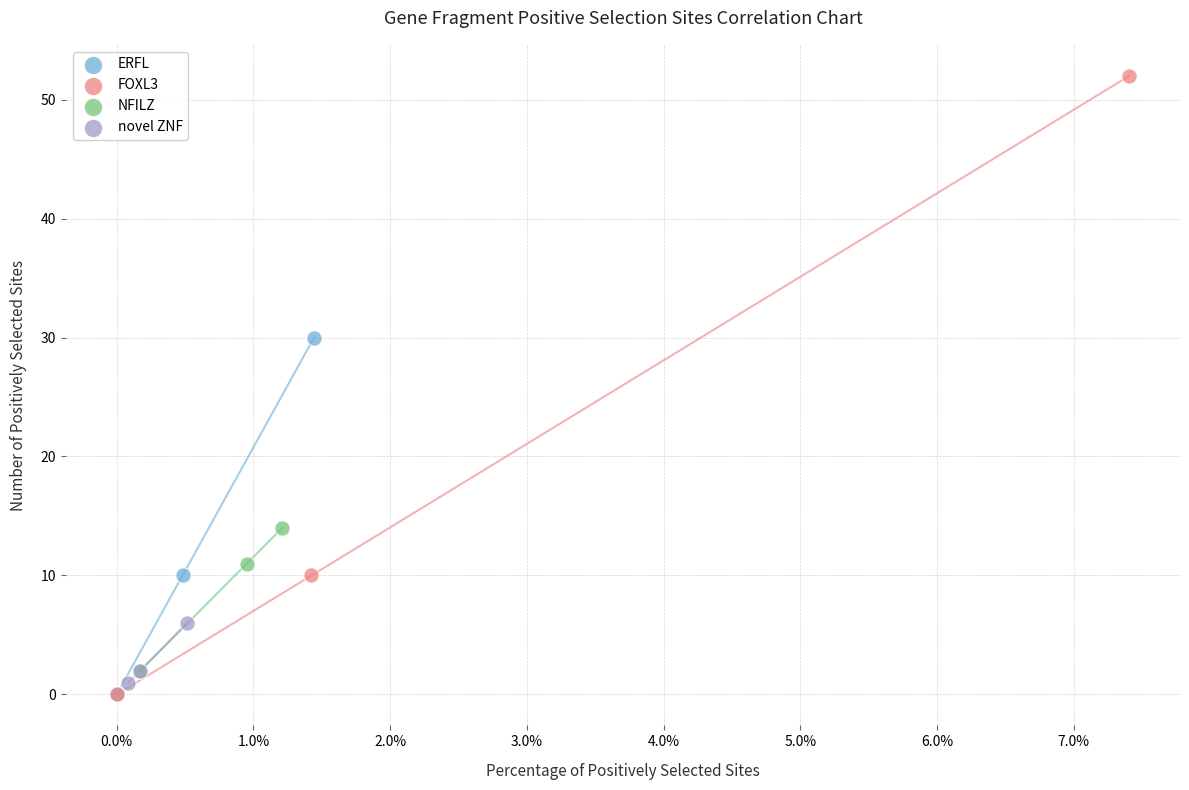

Which series reaches the maximum Y coordinate?

FOXL3